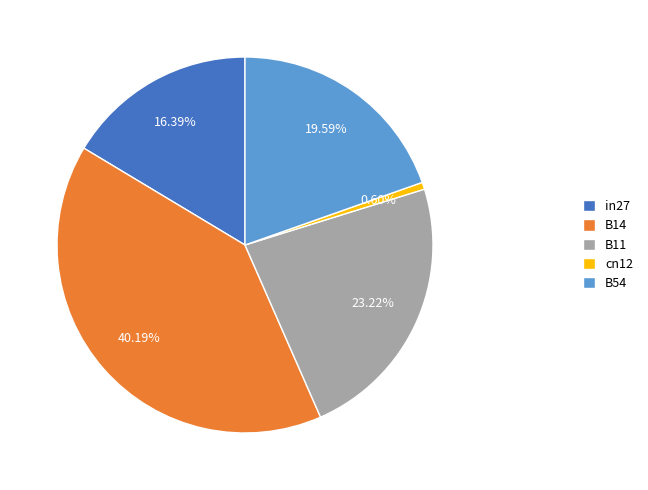

Does B11 account for over 50% of the chart?

No